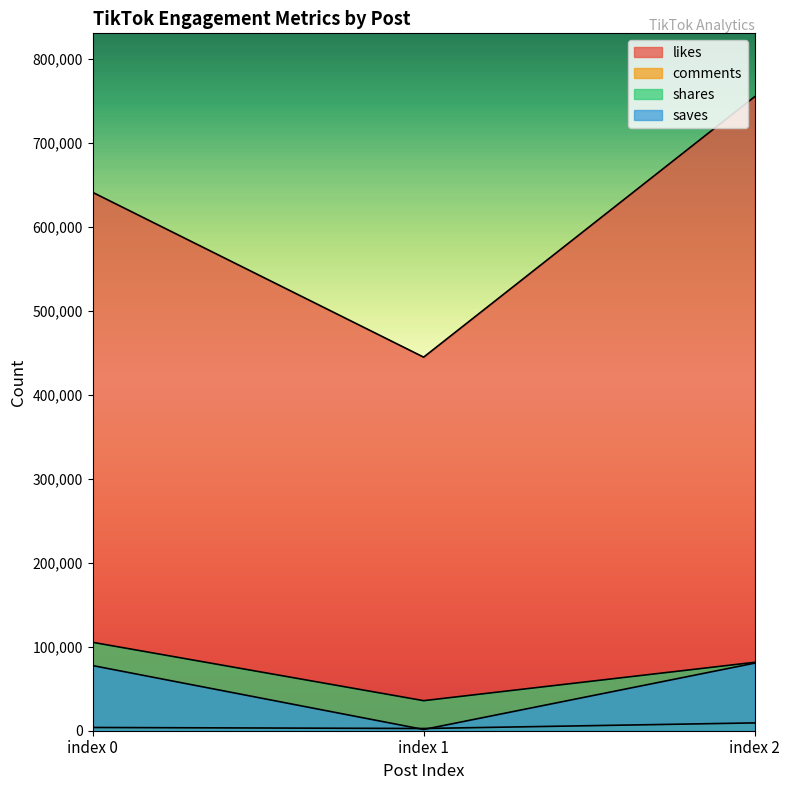

What is the highest value of the saves series?

80500